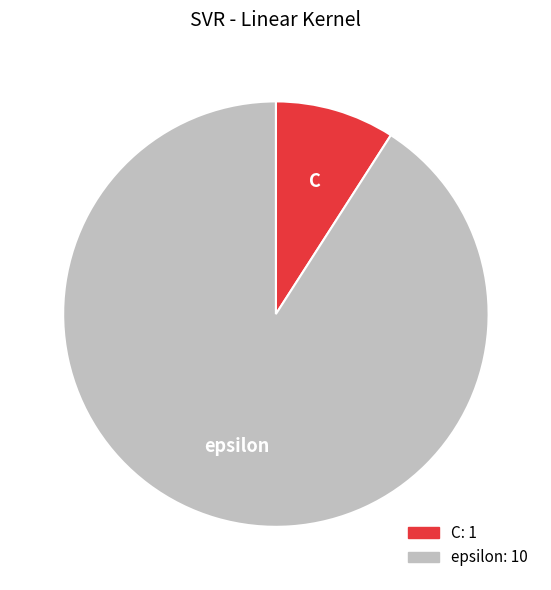

What is the largest slice in the pie chart?

epsilon